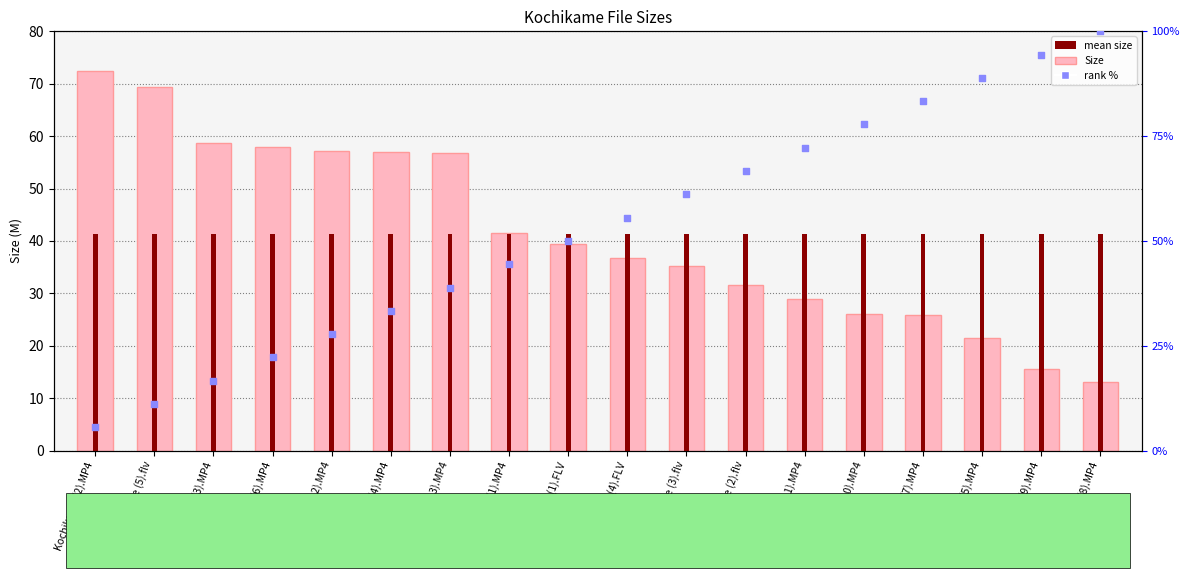

Which series reaches the minimum Y coordinate?

rank